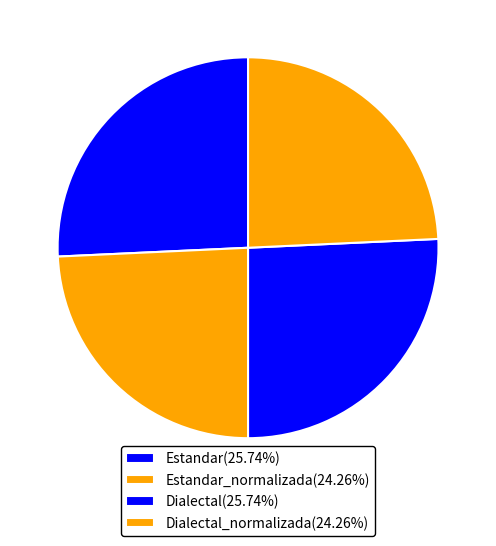

How many slices are in this pie chart?

4